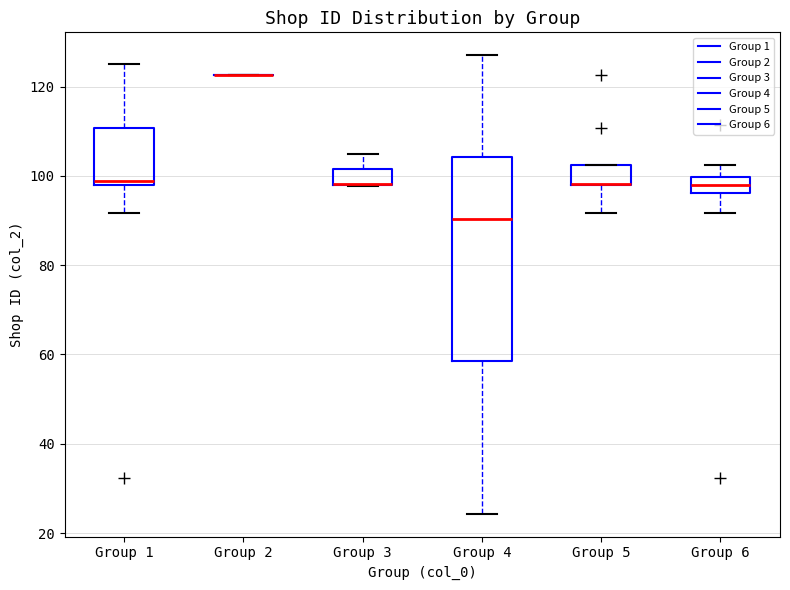

Reading left to right, transcribe this box plot: for each box, give where its median line is, the range the box spans, and where its two whiskers end, as read against the y-axis. The values are not printed on the chart, so give them approximately, as read against the axis.

Group 1: median 98 (just above the box's lower edge), box 98 to 110, whiskers 92 to 124
Group 2: box collapsed to a line at 122, whiskers 122 to 122
Group 3: median 98 (drawn on the box's lower edge), box 98 to 102, whiskers 98 to 104
Group 4: median 90, box 58 to 104, whiskers 24 to 128
Group 5: median 98 (drawn on the box's lower edge), box 98 to 102, whiskers 92 to 102
Group 6: median 98, box 96 to 100, whiskers 92 to 102